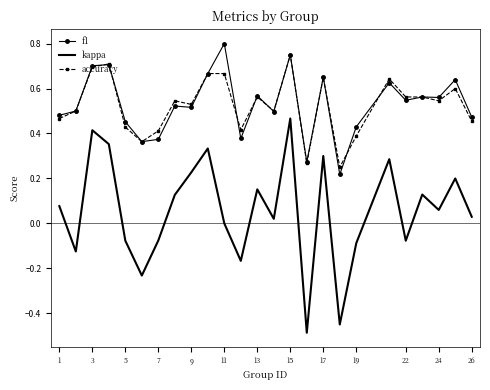

Which series has the widest spread of values?

kappa